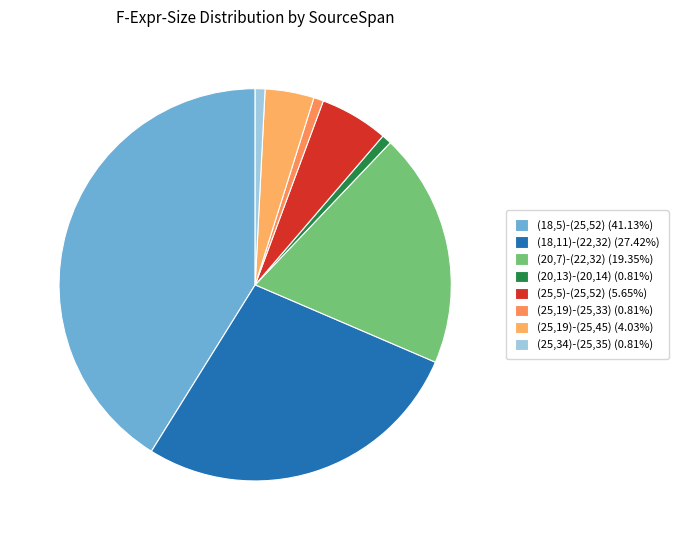

Combined, what portion of the pie is (20,7)-(22,32) and (25,34)-(25,35)?

20.2%